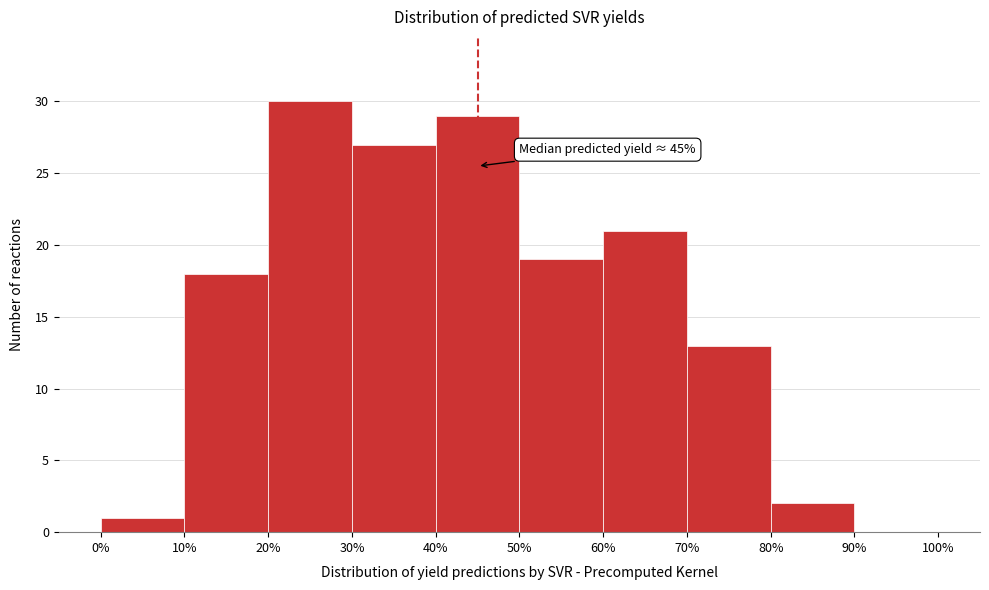

Over which range of the x-axis is the bar tallest?

20% to 30%